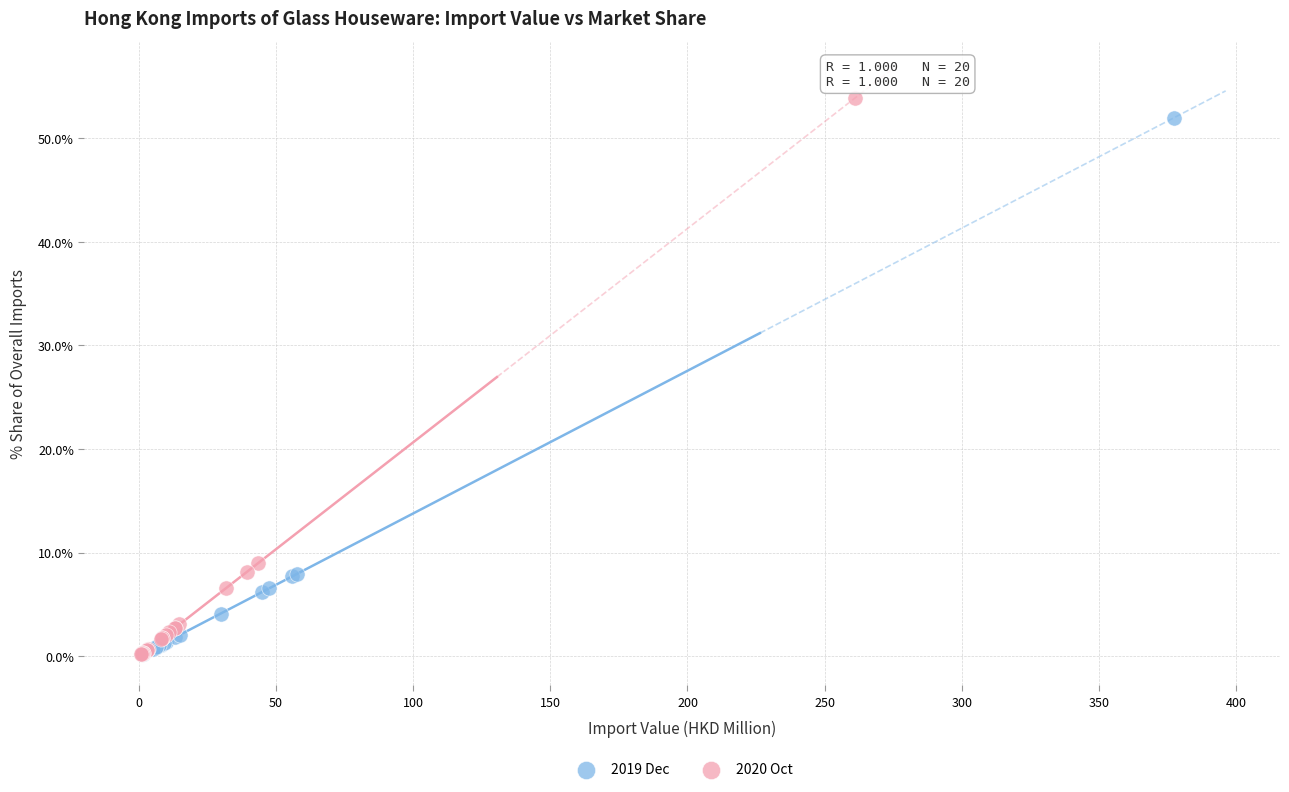

Which series has the widest spread of Y values?

2020 Oct